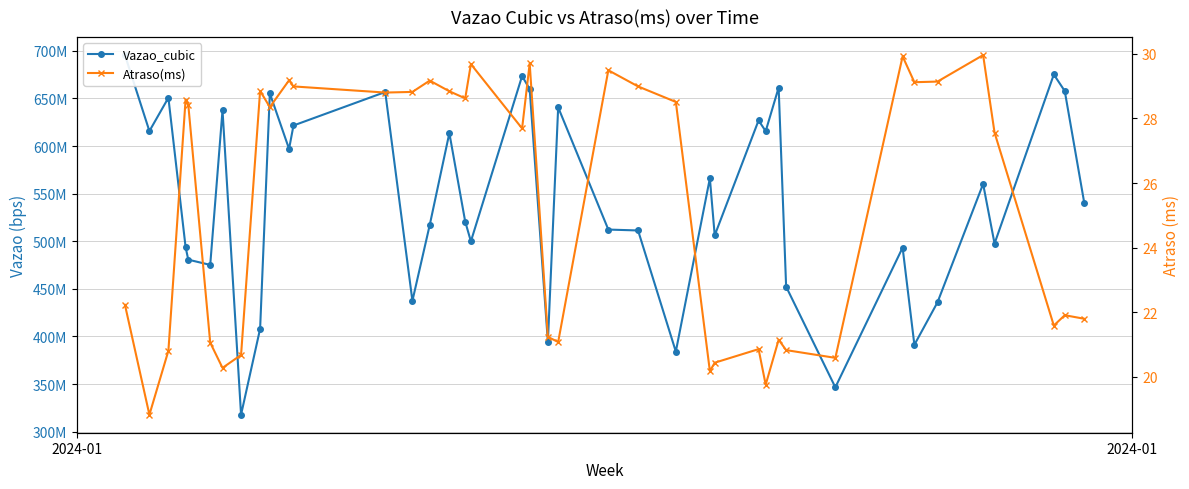

At which category does Vazao_cubic reach its first local valley?

2024-01